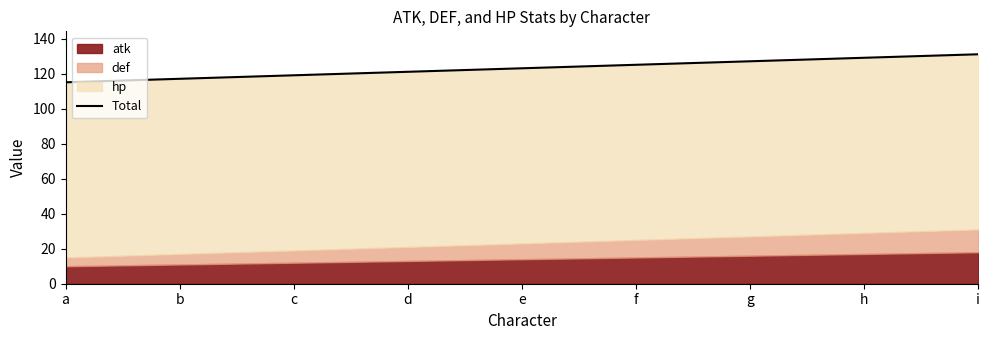

Reading right to left, what are all the values shown in this chart?

131	129	127	125	123	121	119	117	115